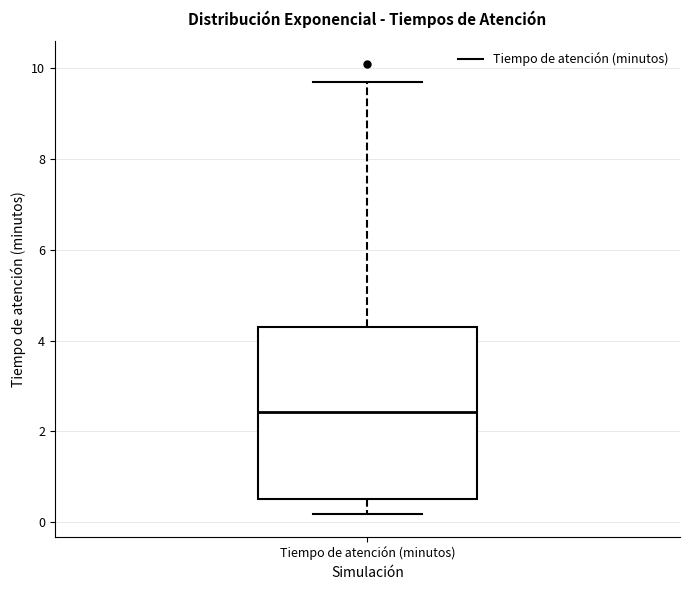

Transcribe this box plot: give where the median line is, the range the box spans, and where the two whiskers end, as read against the y-axis. The values are not printed on the chart, so give them approximately, as read against the axis.

median 2.4, box 0.6 to 4.4, whiskers 0.2 to 9.8